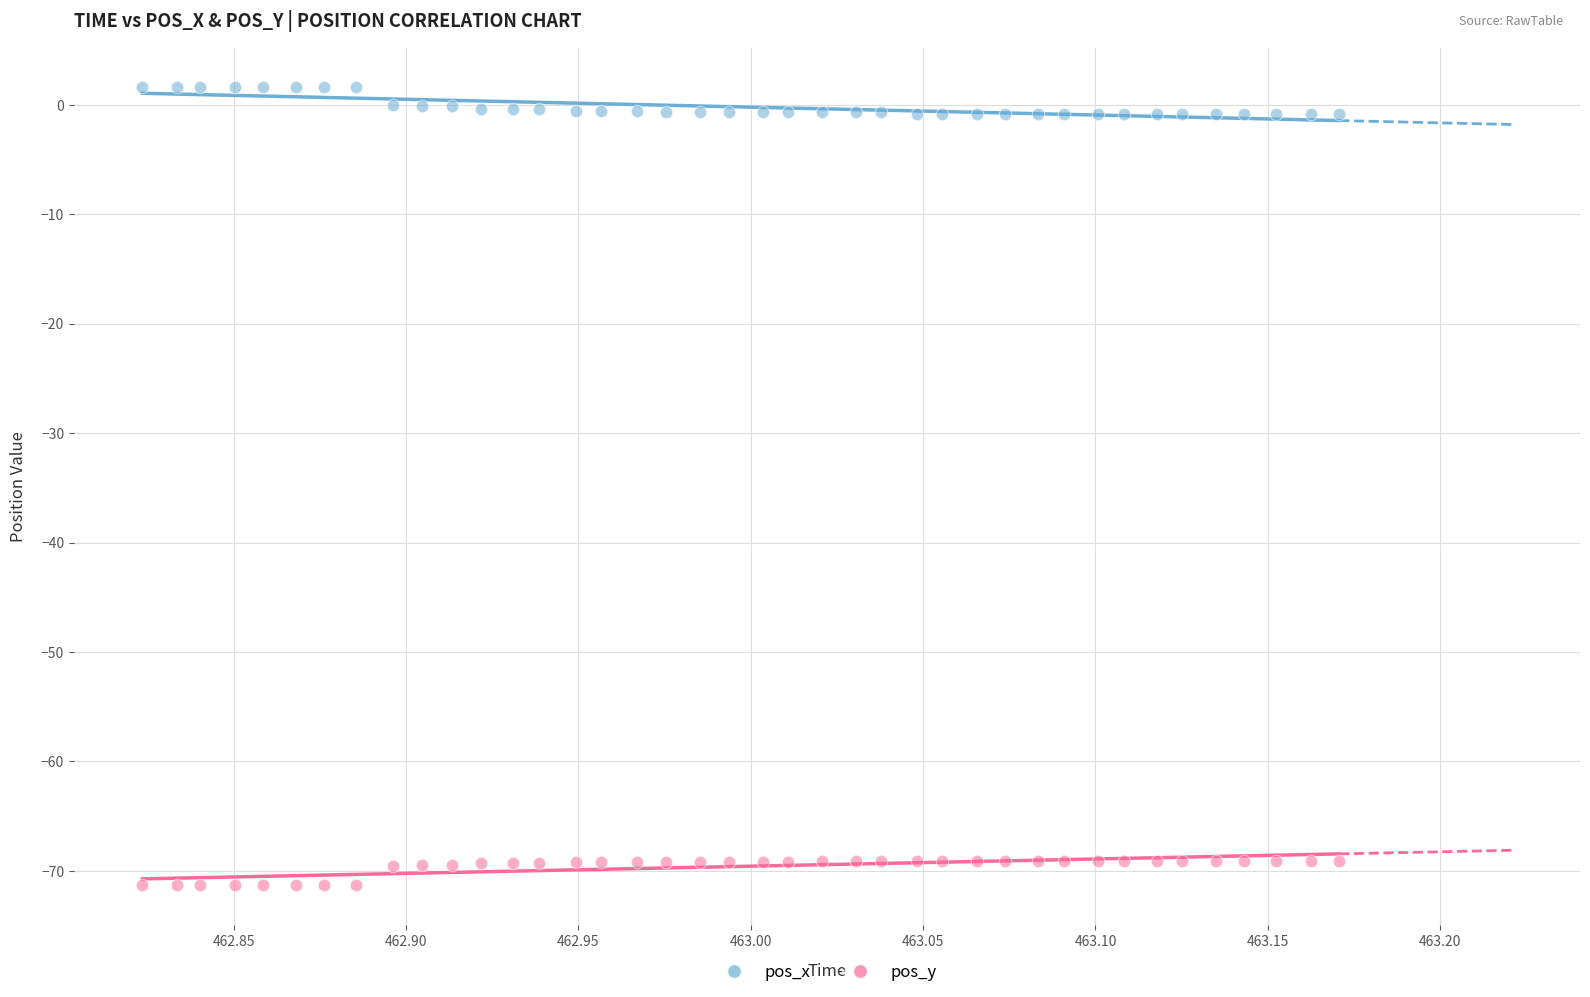

What is the X range (max minus min) for the scatter plot?

0.3